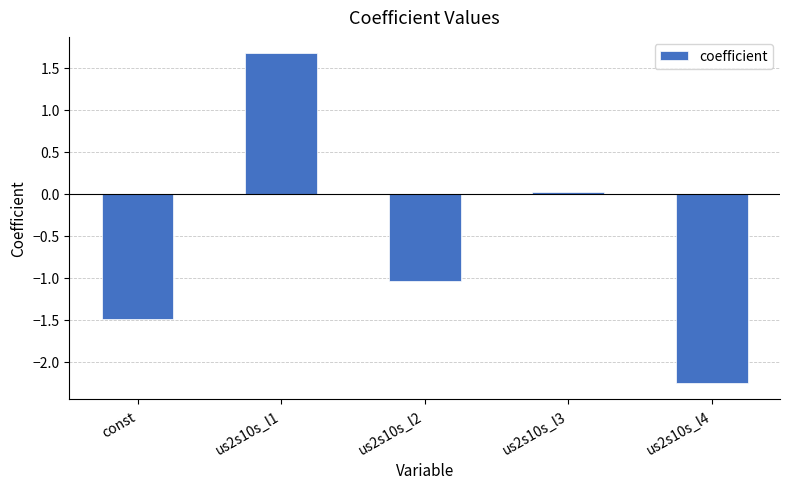

At which label is the value closest to 0?

us2s10s_l3